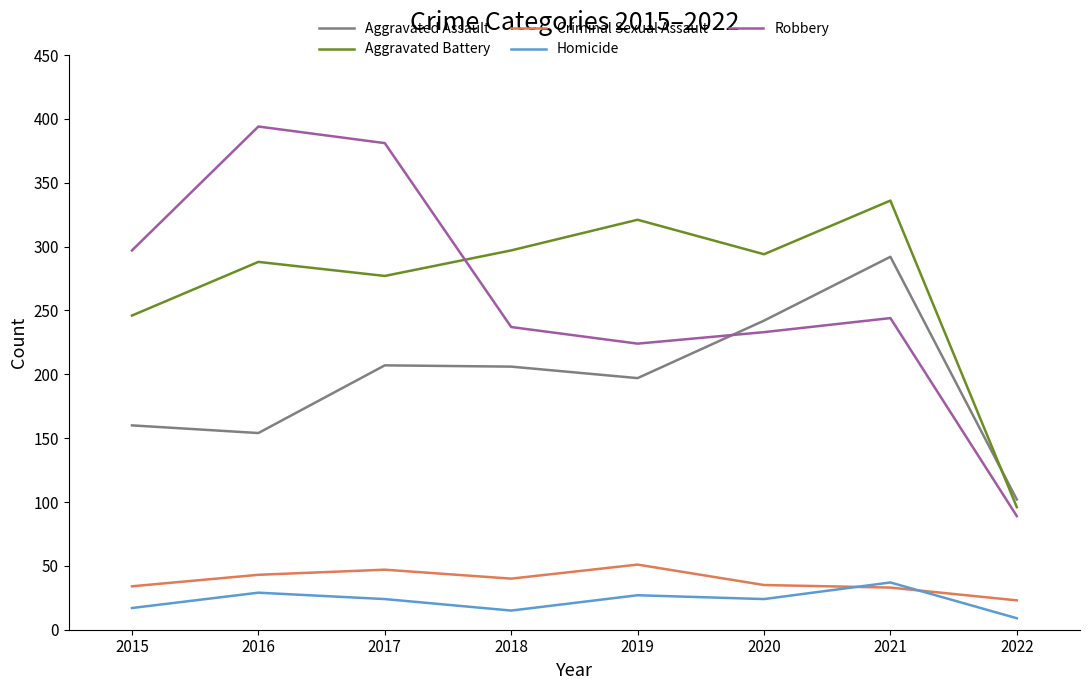

Count the number of data series in this chart.

5